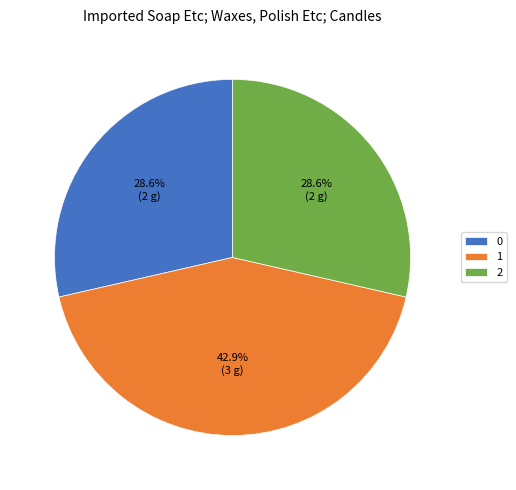

To the nearest percent, what is the combined percentage of 1 and 2?

71%